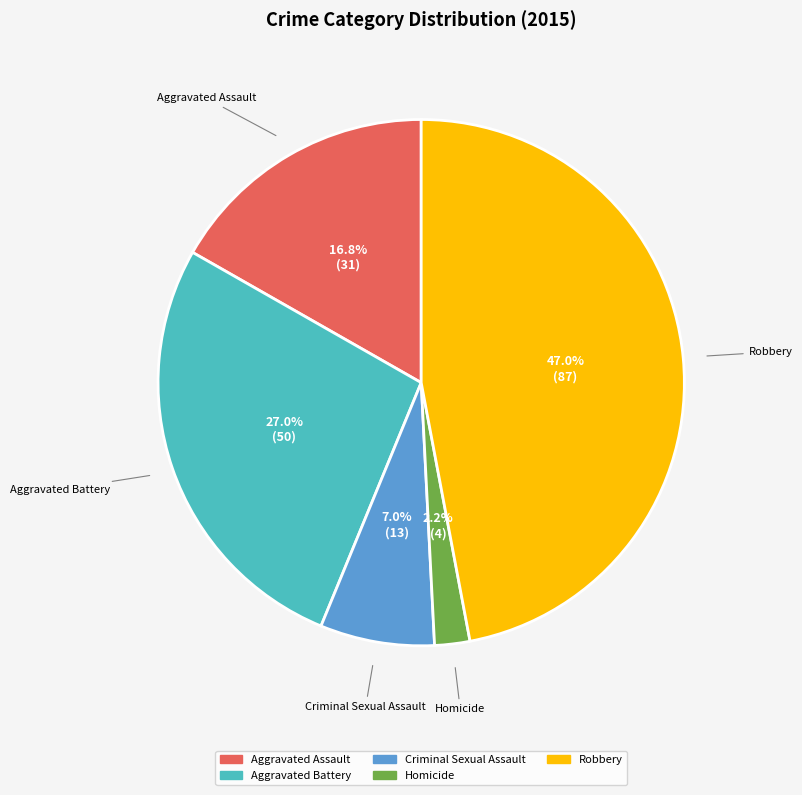

True or false: Homicide accounts for 2% of the total.

True